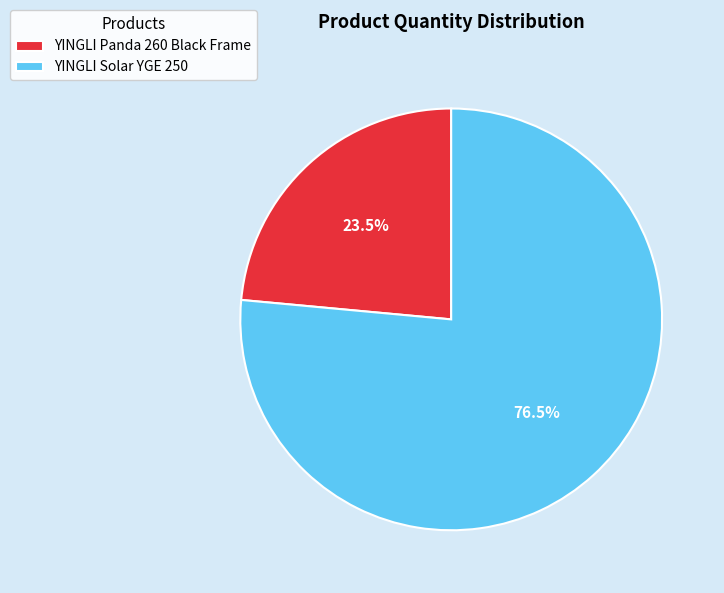

To the nearest percent, what is the difference between the YINGLI Solar YGE 250 and YINGLI Panda 260 Black Frame slice percentages?

53%